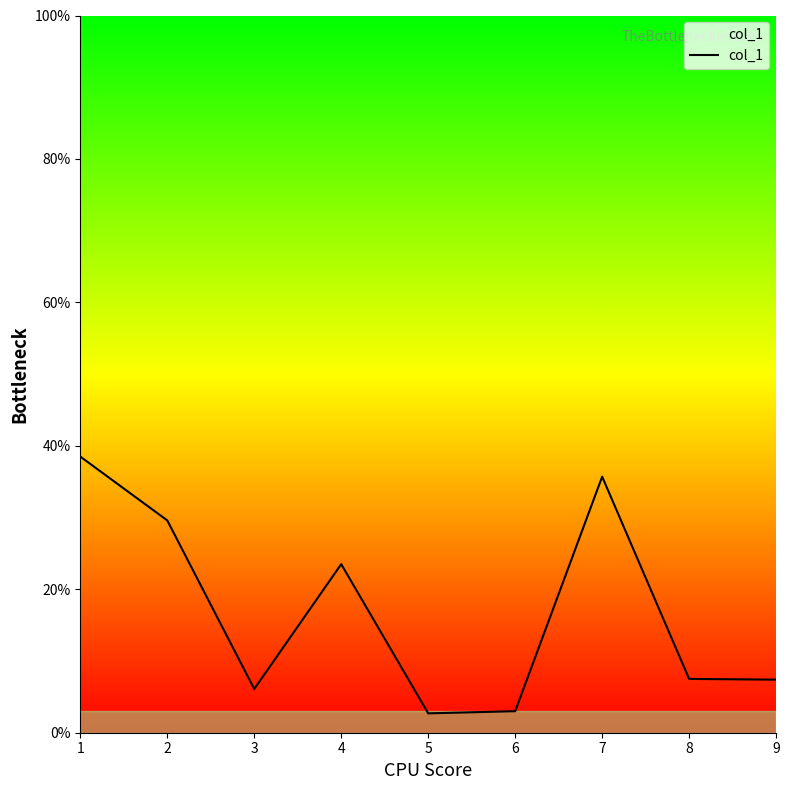

Count the number of categories in the chart.

9